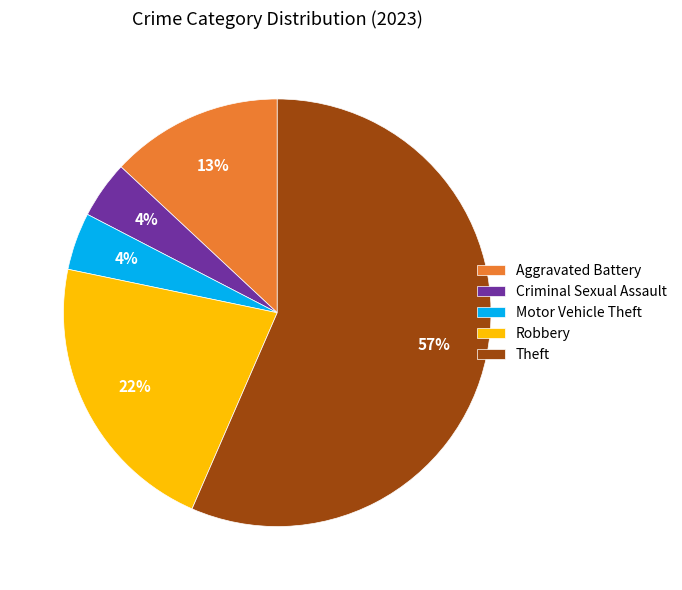

Which slice is the largest?

Theft